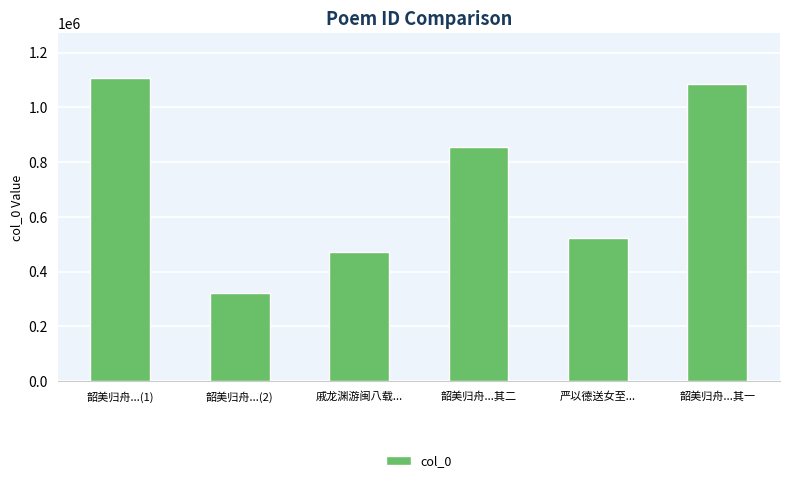

What is the change in value from 韶美归舟...(1) to 严以德送女至...?

-584308